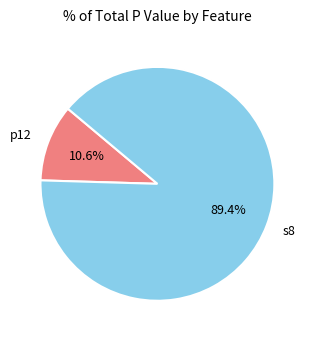

Rank the categories by value from lowest to highest.

p12, s8